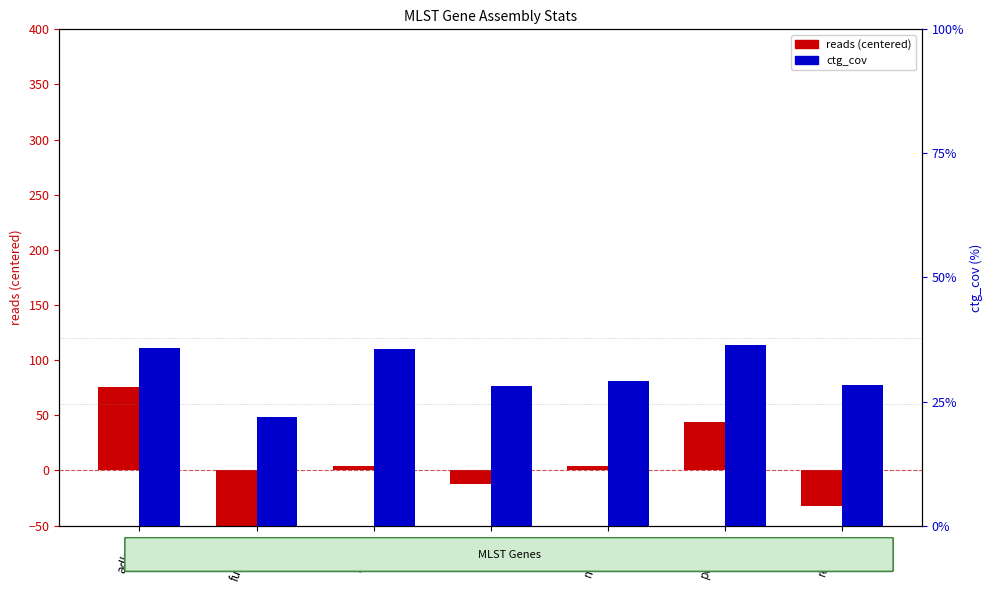

Reading right to left, transcribe all the data shown in this chart.

reads (centered): recA.25=-32.0	purA.11=44.0	mdh.17=4.0	icd.13=-12.0	gyrB.9=4.0	fumC.24=-84.0	adk.36=76.0
ctg_cov: recA.25=28.4	purA.11=36.3	mdh.17=29.2	icd.13=28.1	gyrB.9=35.6	fumC.24=21.9	adk.36=35.8